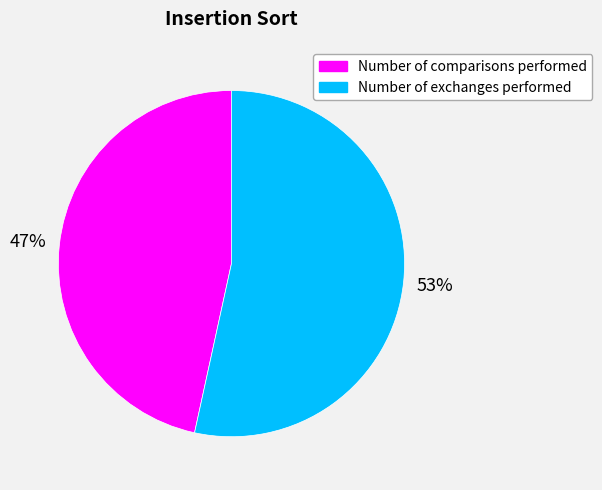

Rank the categories by value from highest to lowest.

Number of exchanges performed, Number of comparisons performed